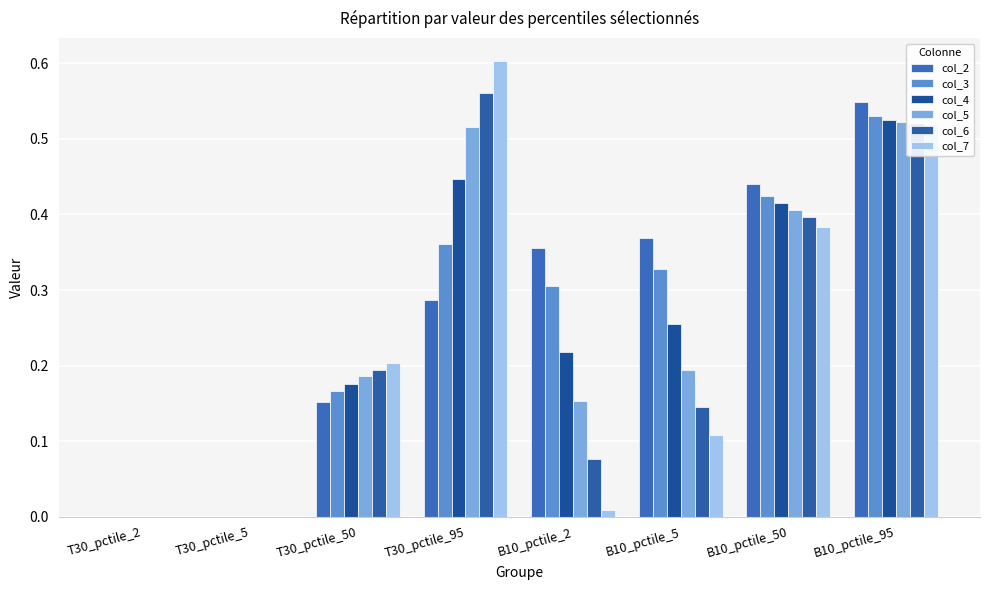

How many data points does each series have?

8